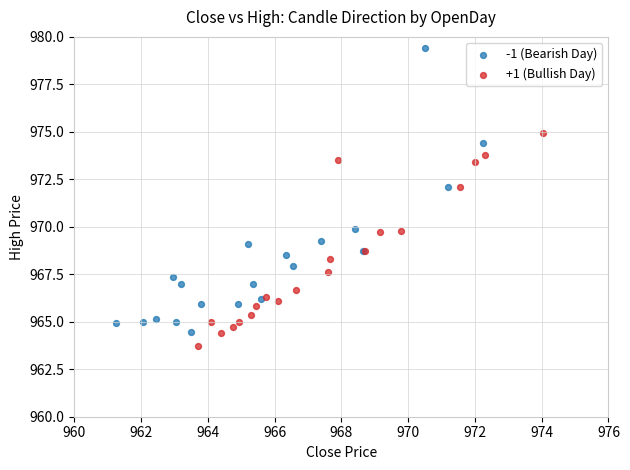

What are all the series names shown in the legend?

-1 (Bearish Day), +1 (Bullish Day)